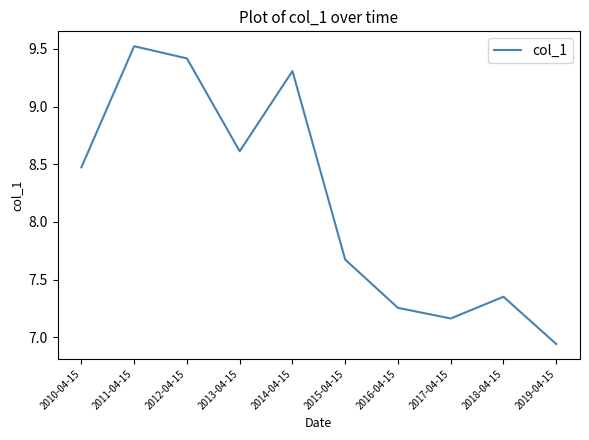

True or false: there are more than 1 points higher than both neighbors.

True